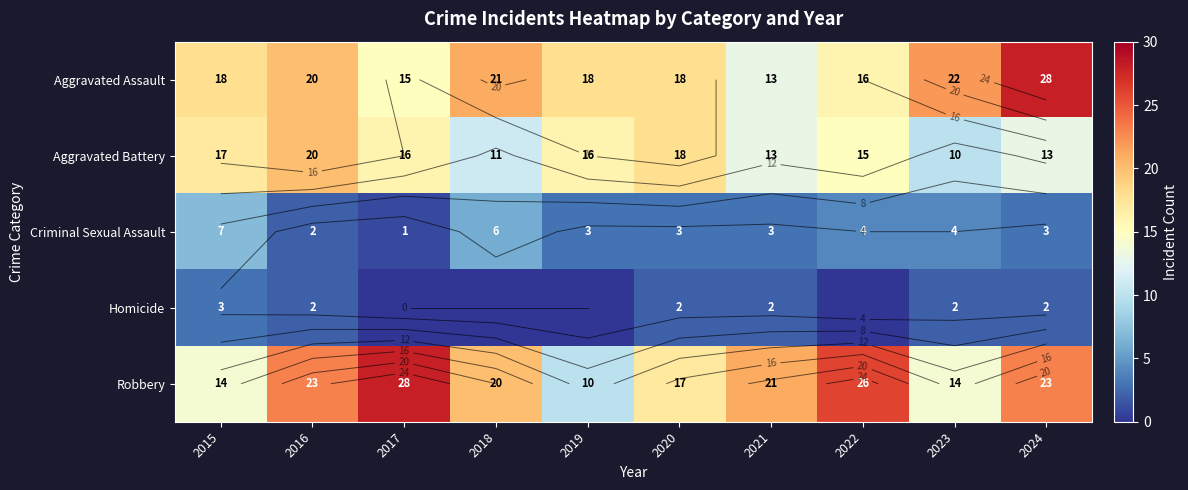

Is the value of Robbery at 2018 greater than the value of Homicide at 2019?

Yes